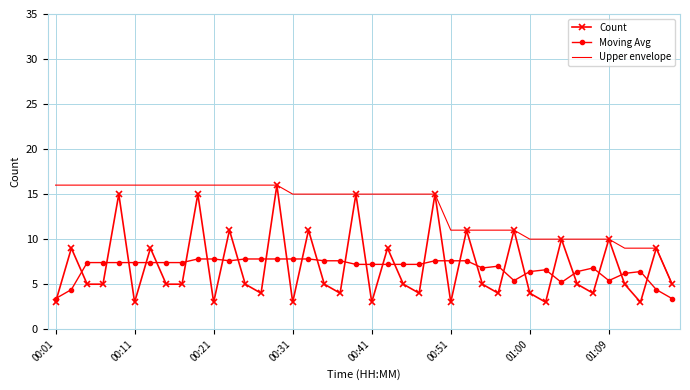

What is the maximum value for Count?

16.0